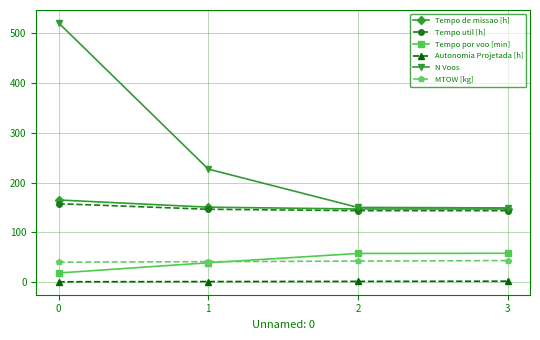

The value of MTOW [kg] at 2 is 11.5. True or false?

False